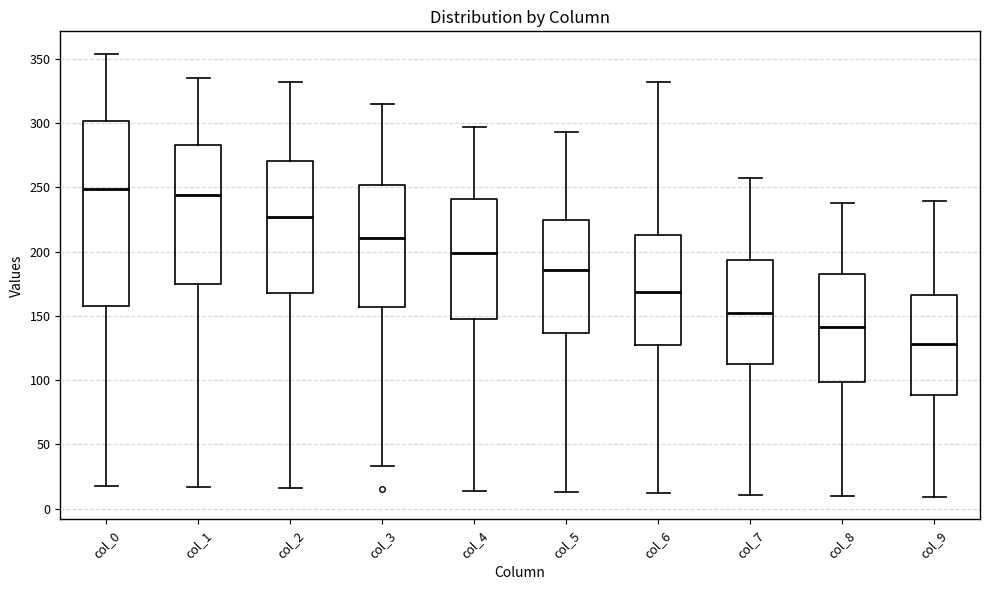

Reading left to right, read every box against the y-axis: the position of its median line, the range the box covers, and the ends of its whiskers. The values are not printed on the chart, so give them approximately, as read against the axis.

col_0: median 250, box 160 to 300, whiskers 20 to 355
col_1: median 245, box 175 to 285, whiskers 15 to 335
col_2: median 225, box 170 to 270, whiskers 15 to 330
col_3: median 210, box 155 to 250, whiskers 35 to 315
col_4: median 200, box 150 to 240, whiskers 15 to 295
col_5: median 185, box 135 to 225, whiskers 15 to 295
col_6: median 170, box 130 to 215, whiskers 10 to 330
col_7: median 155, box 115 to 195, whiskers 10 to 255
col_8: median 140, box 100 to 185, whiskers 10 to 240
col_9: median 130, box 90 to 165, whiskers 10 to 240